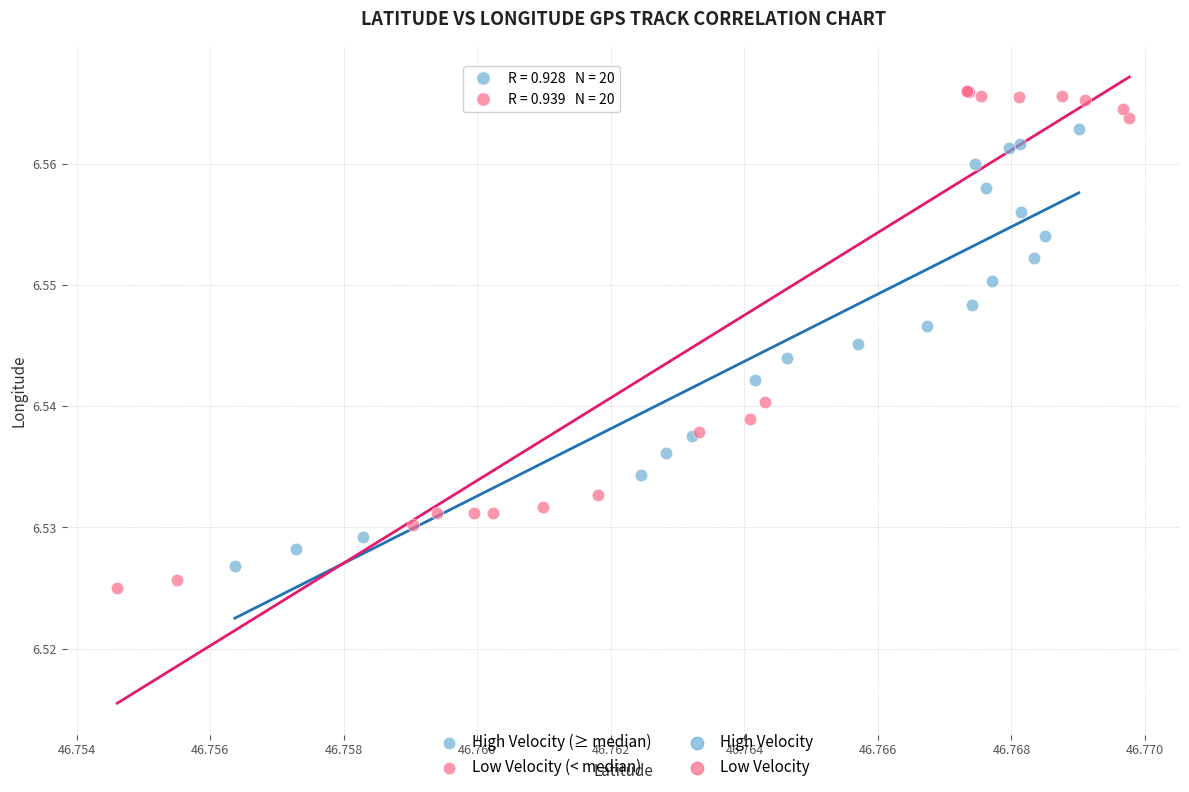

Which series has the widest spread of Y values?

Low Velocity (< median)